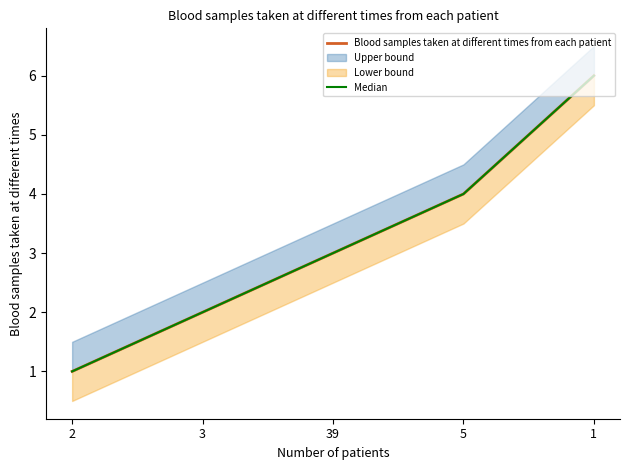

List the labels in order of Blood samples taken at different times from each patient value, largest first.

1, 5, 39, 3, 2